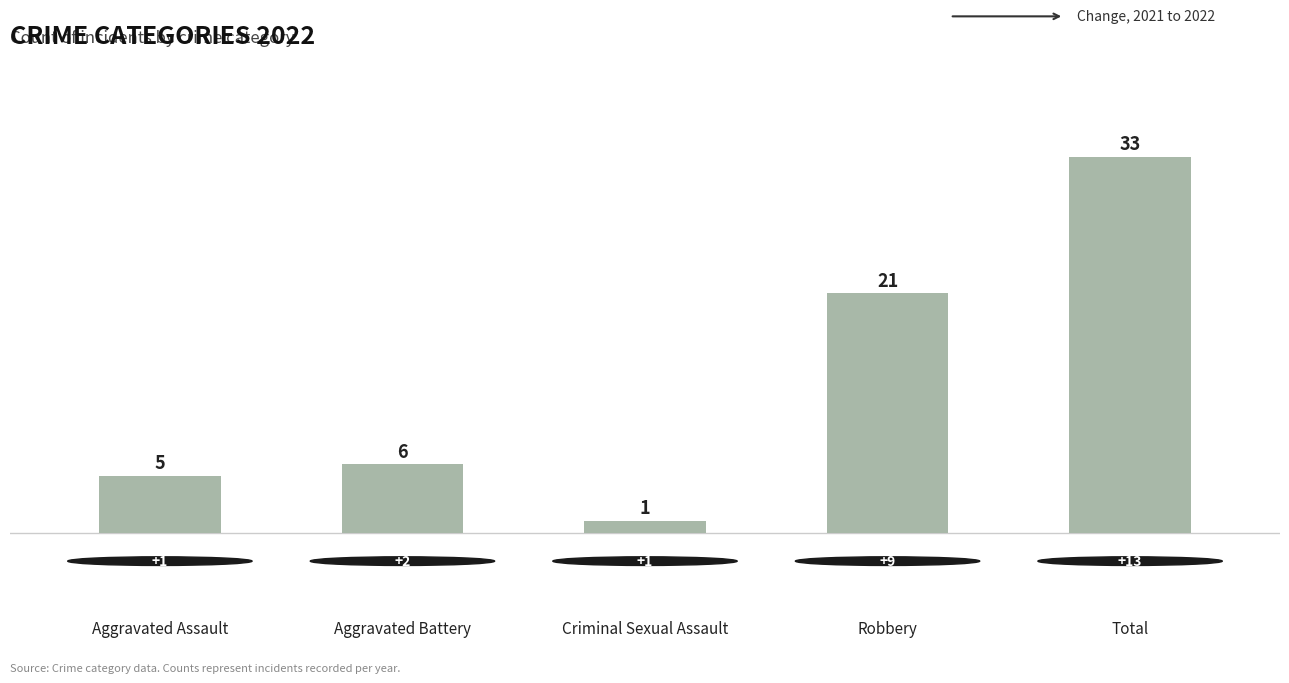

What is the greatest value displayed?

33